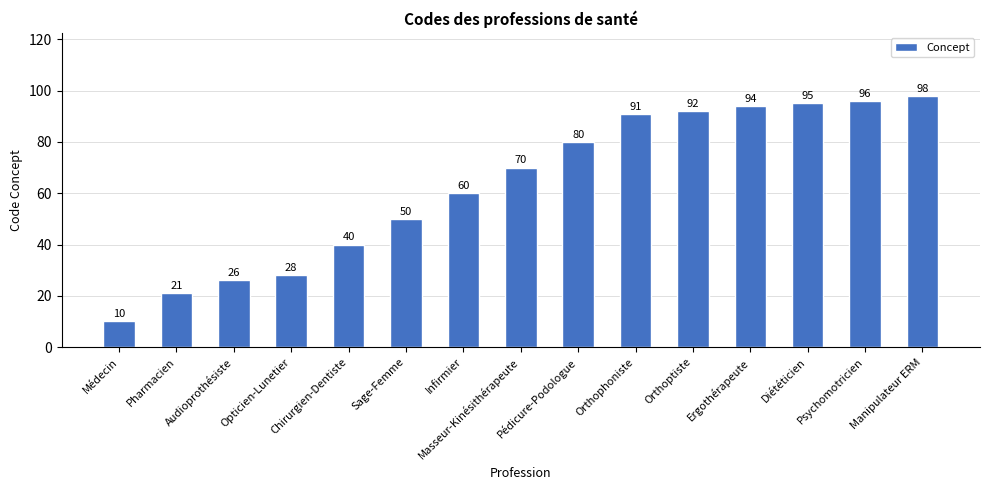

Reading left to right, transcribe all the data shown in this chart.

10	21	26	28	40	50	60	70	80	91	92	94	95	96	98